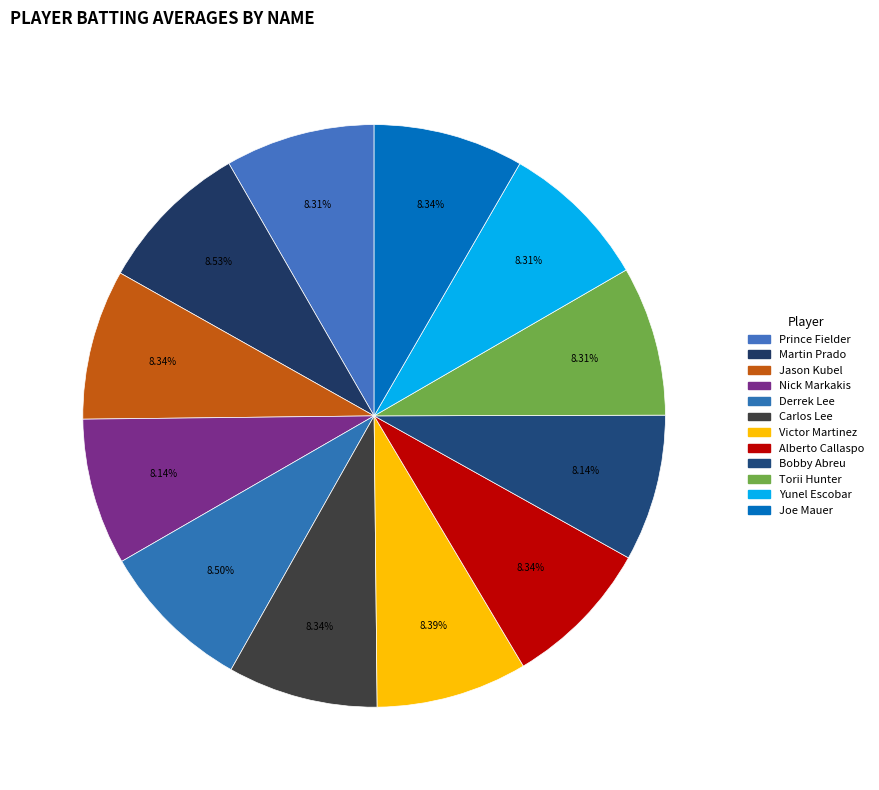

Count the number of slices in the pie.

12